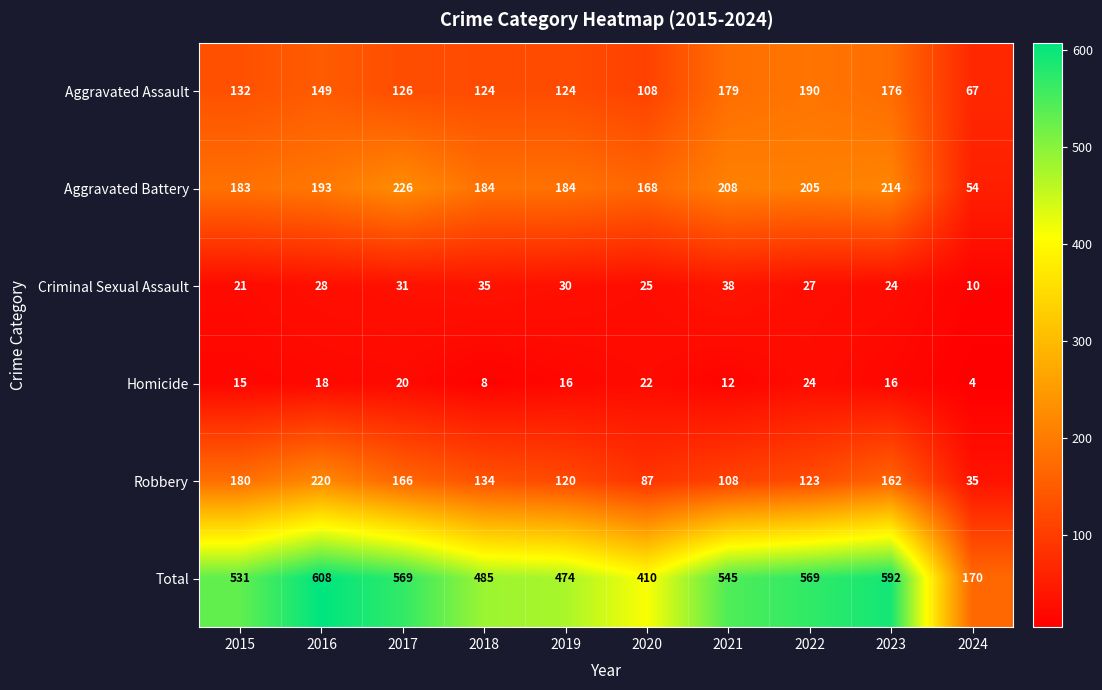

The Robbery series shows 69 at 2018. True or false?

False